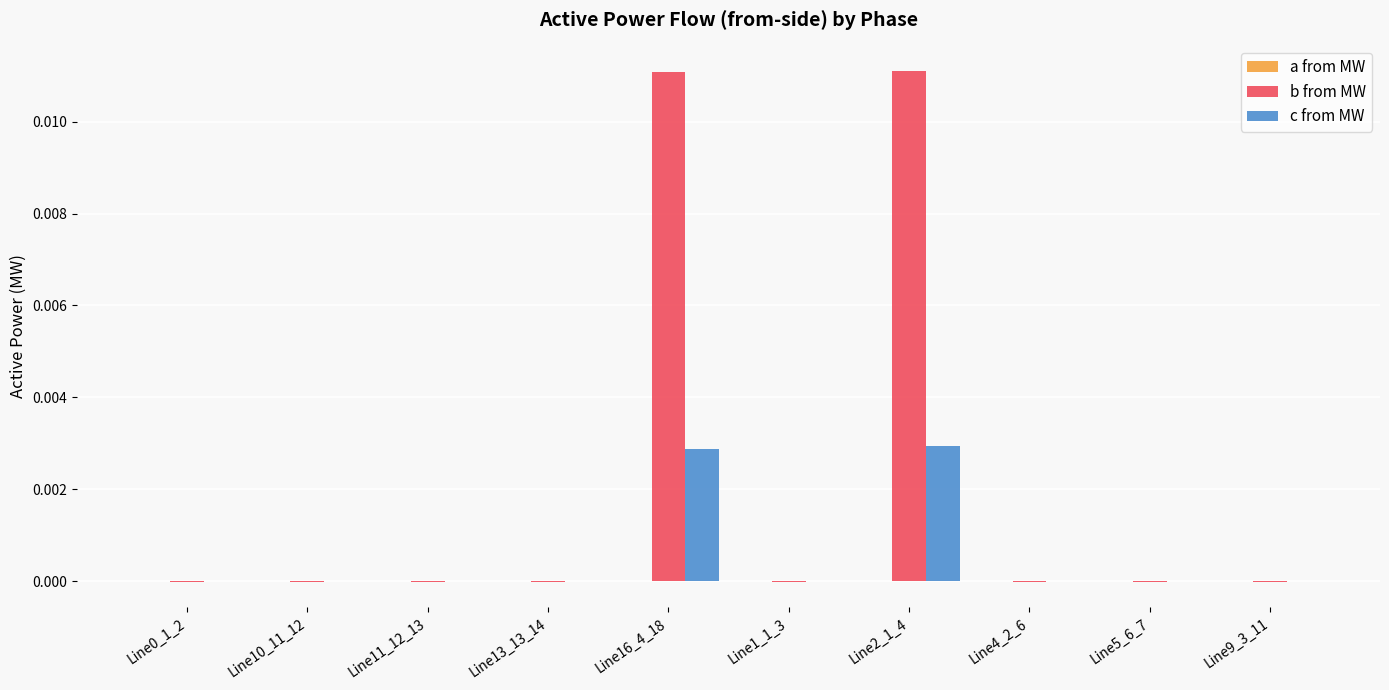

Which series changed the most between Line0_1_2 and Line16_4_18?

b from MW